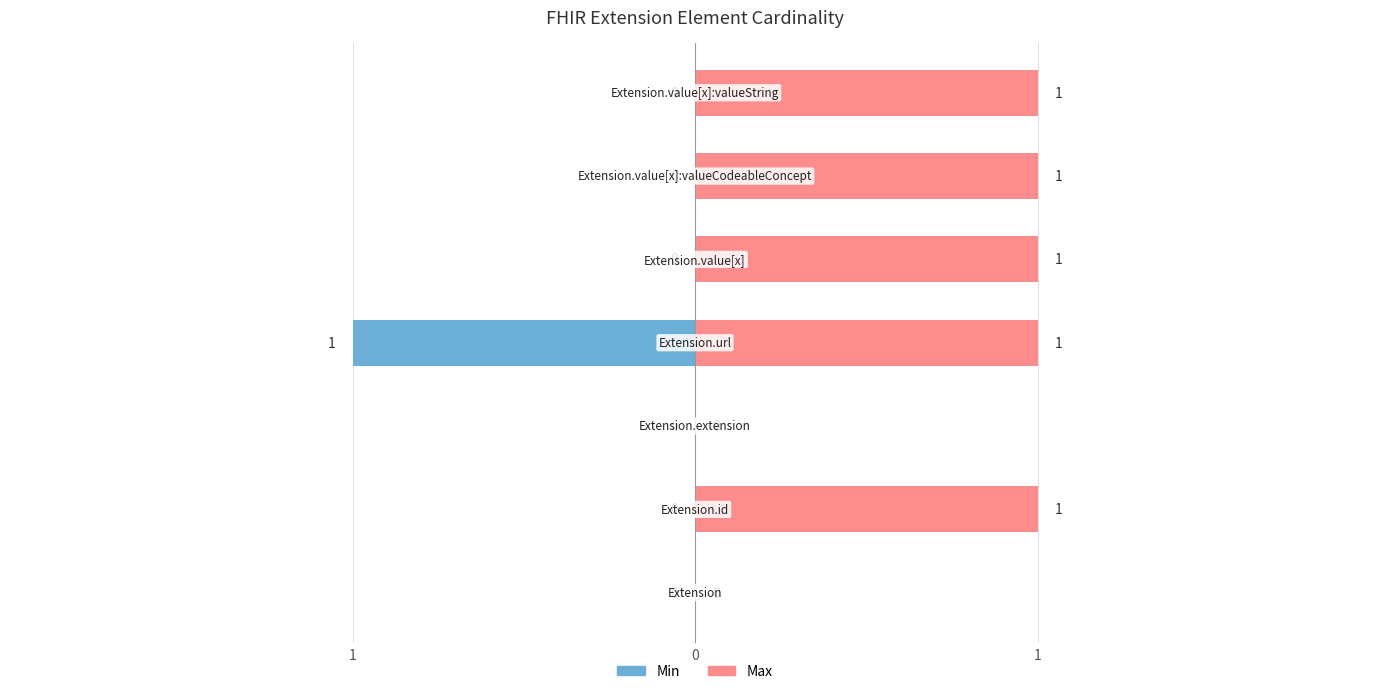

What is the label of the 1st bar from the left?

Extension